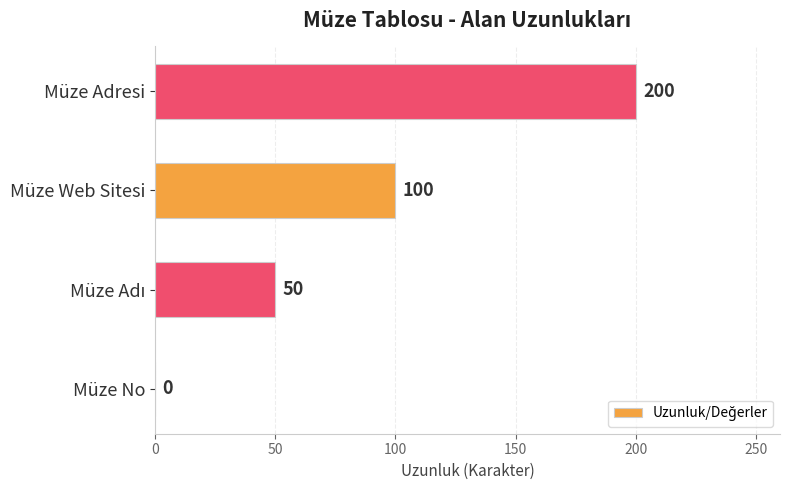

What is the greatest value displayed?

200